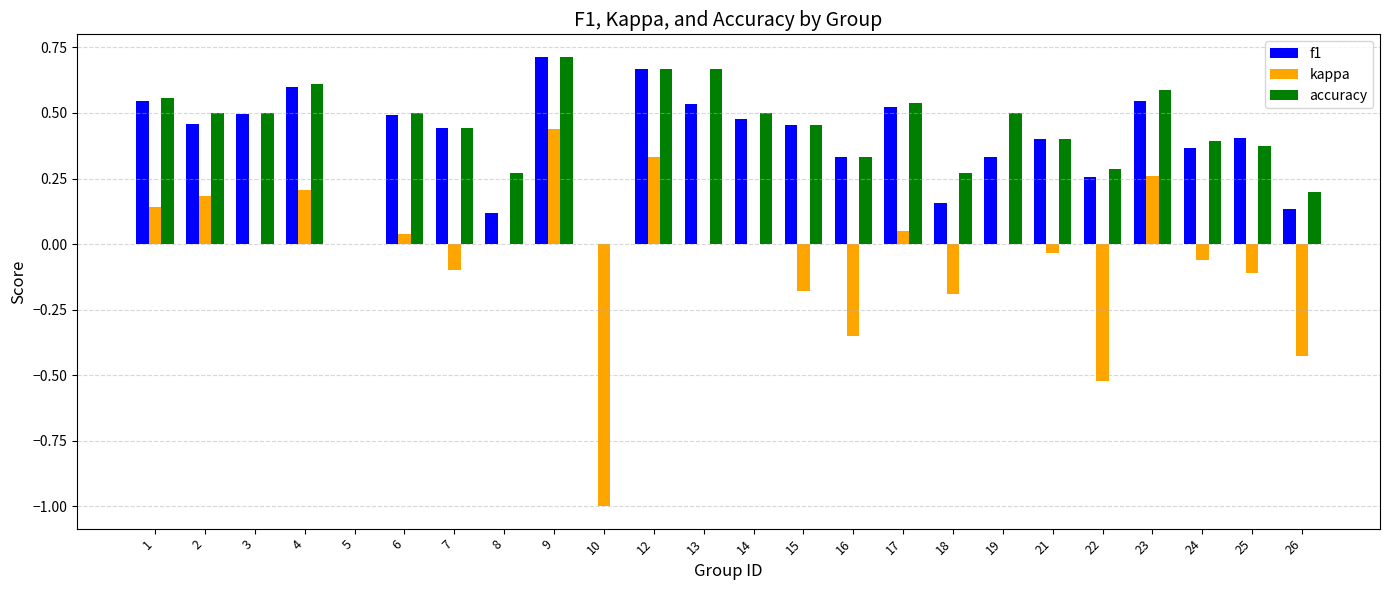

Which series changed the most between 7 and 26?

kappa